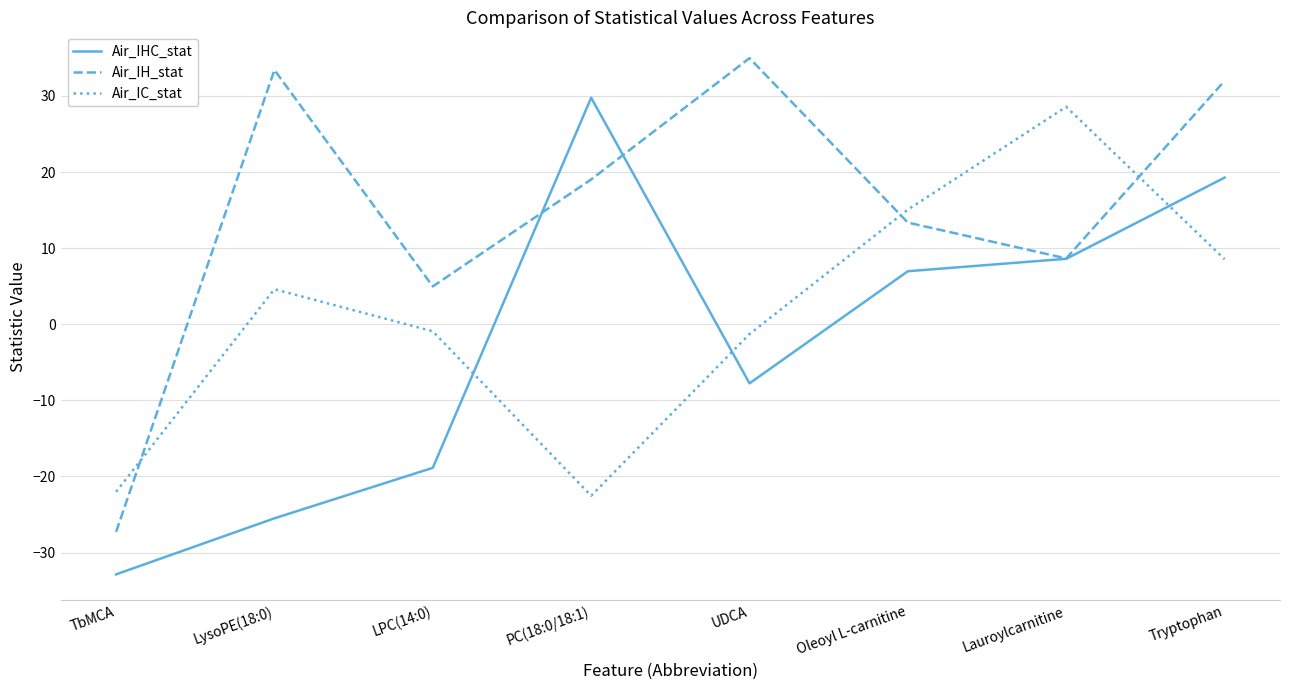

Where is the first local maximum for Air_IHC_stat?

PC(18:0/18:1)